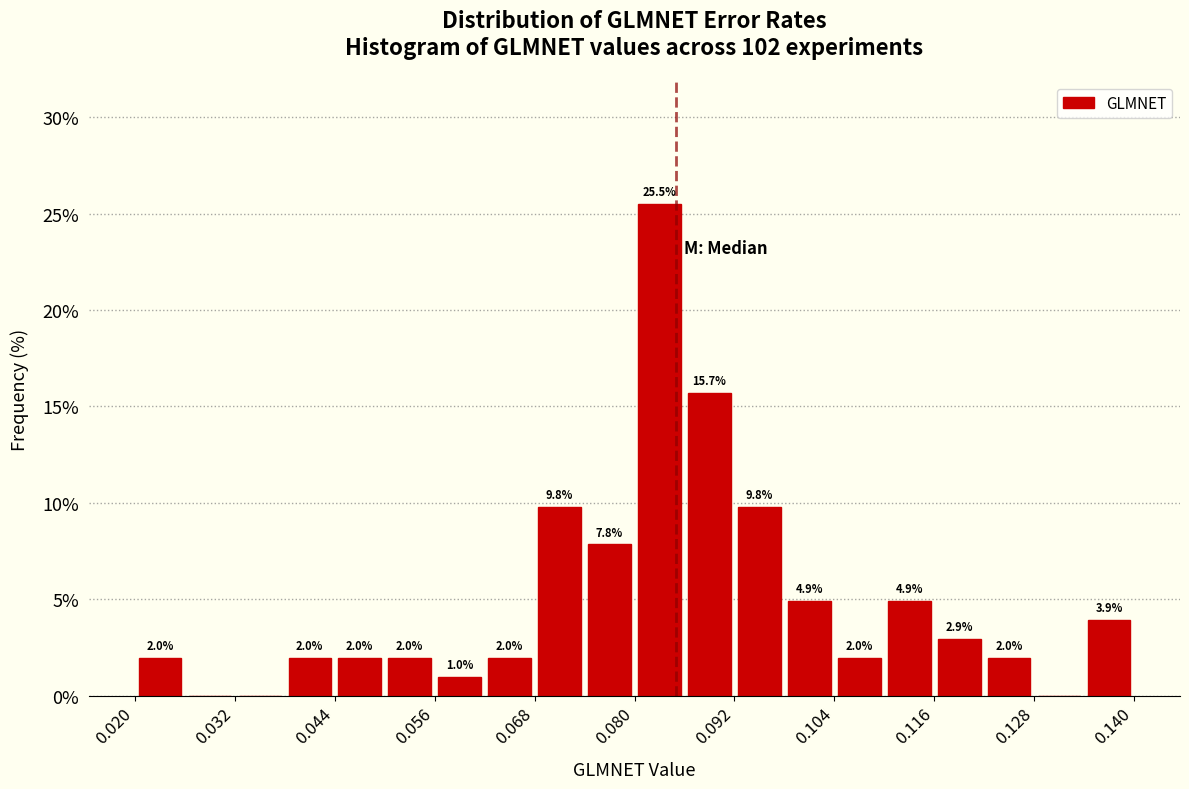

Around what value on the x-axis is the tallest bar? Give the approximate position of its centre, as read against the axis.

0.084